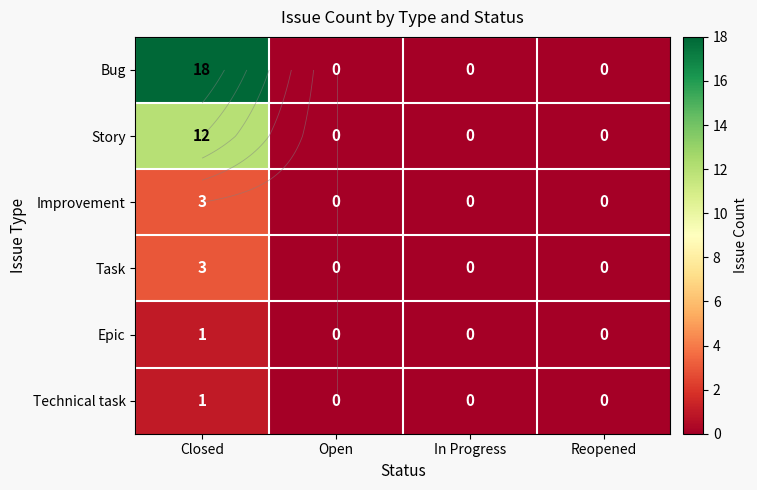

How many values in Task are above zero?

1